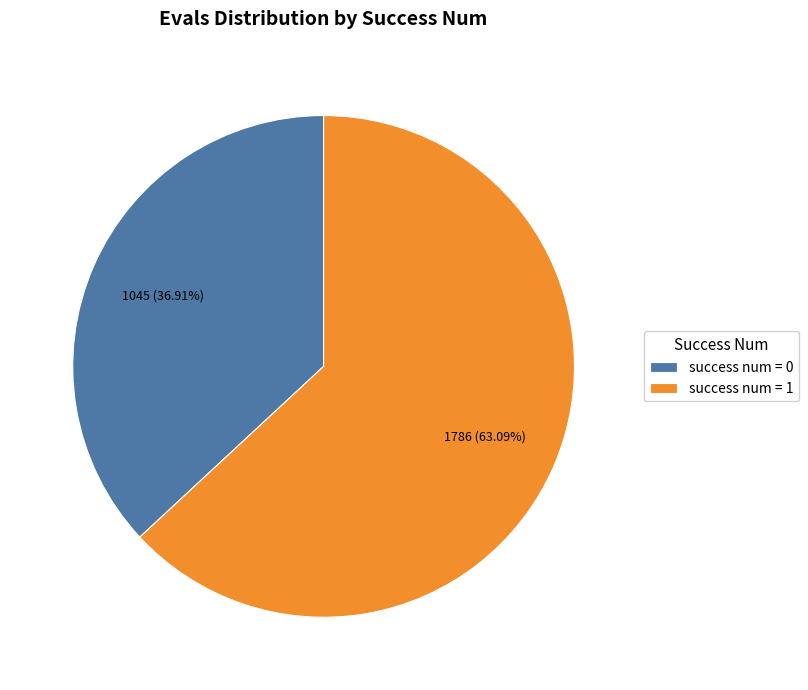

Combined, do success num = 1 and success num = 0 account for over 50%?

Yes